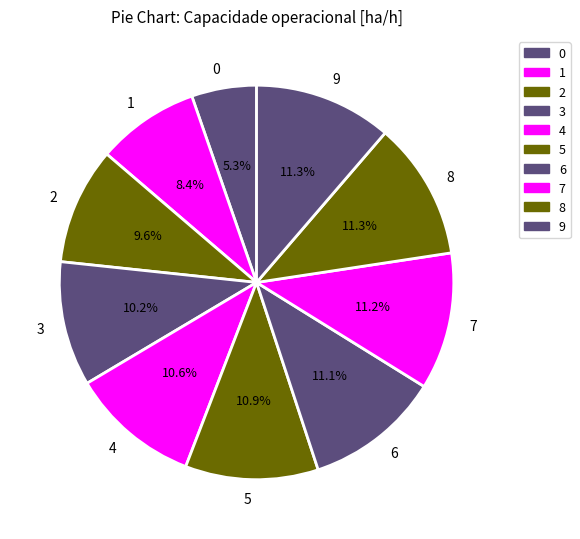

To the nearest percent, what portion does 4 represent?

11%